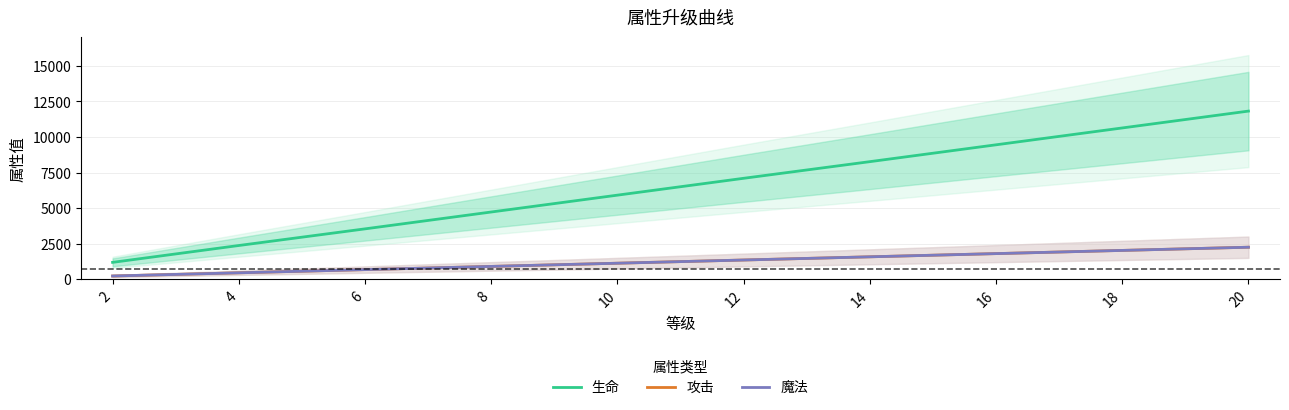

Between 18 and 10, which is larger?

18